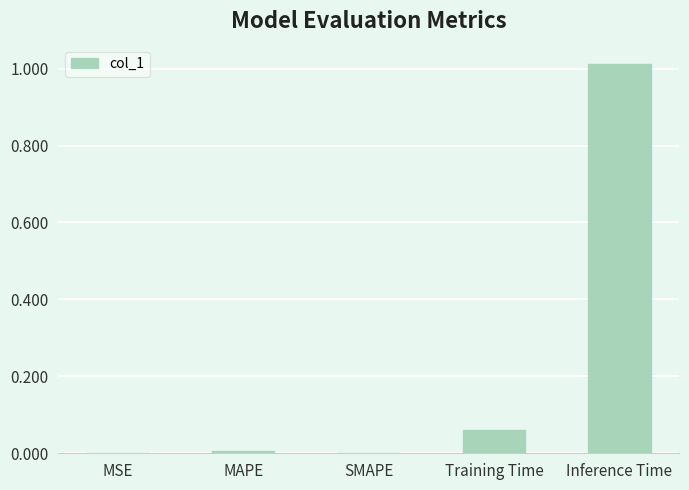

Does the chart contain stacked bars?

No